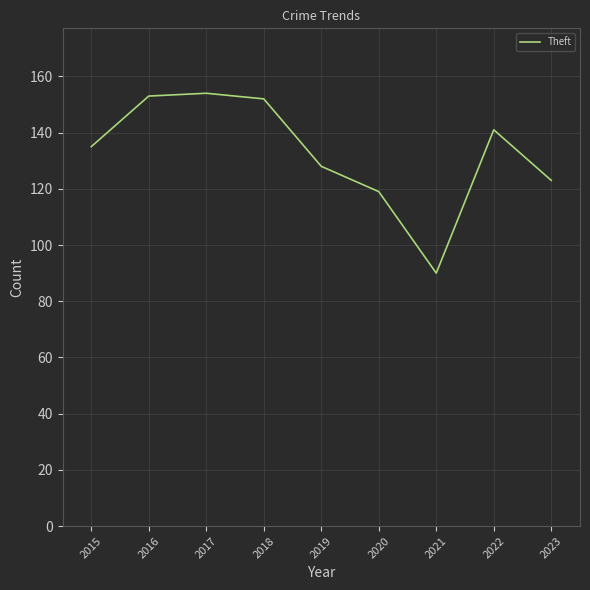

Reading right to left, what are all the values shown in this chart?

2023=123	2022=141	2021=90	2020=119	2019=128	2018=152	2017=154	2016=153	2015=135